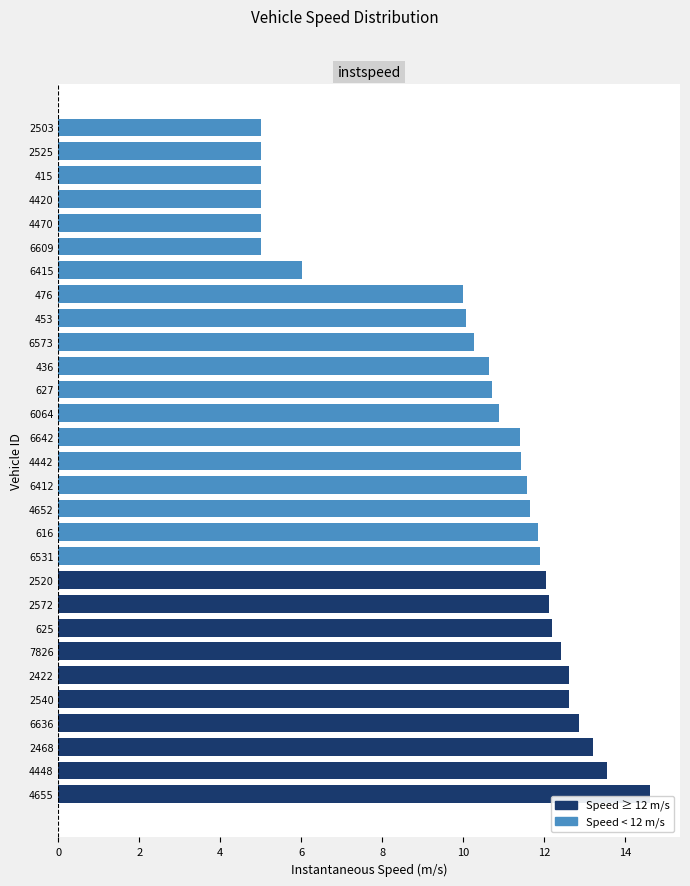

The value at 436 is 10.7. True or false?

True